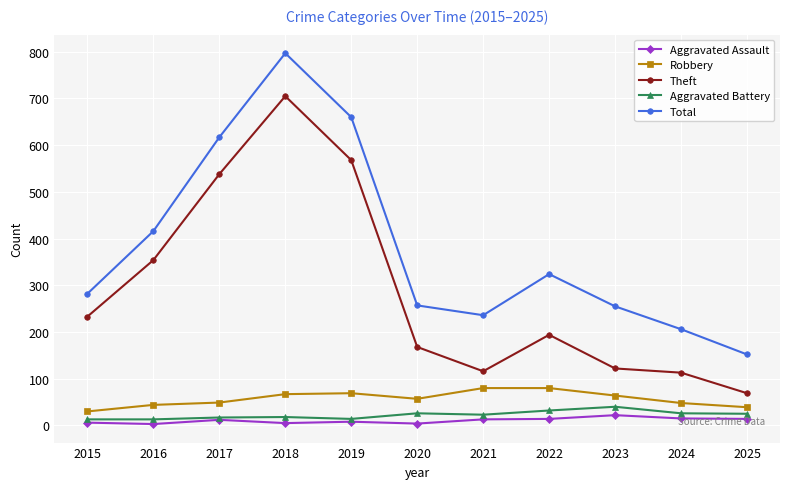

Does the chart have visible grid lines?

Yes